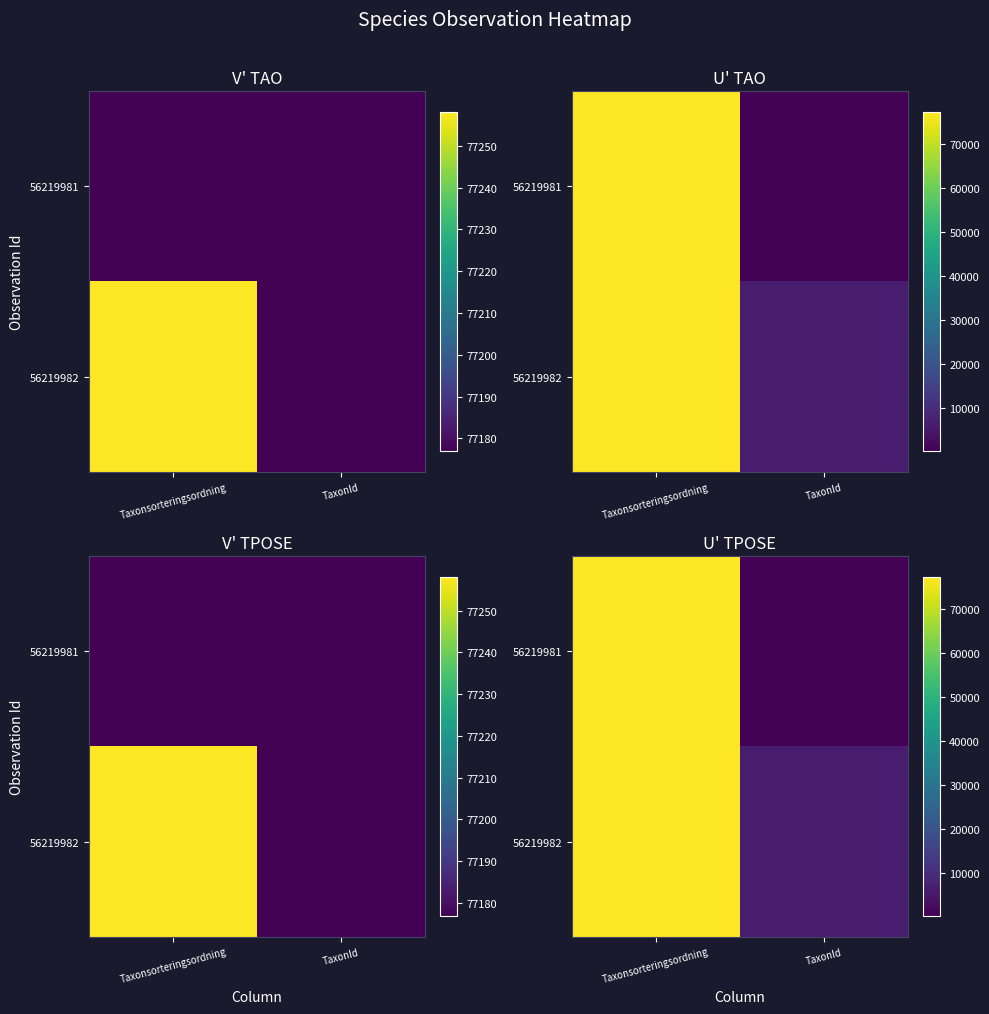

List the labels in order of 56219982 value, largest first.

Taxonsorteringsordning, TaxonId